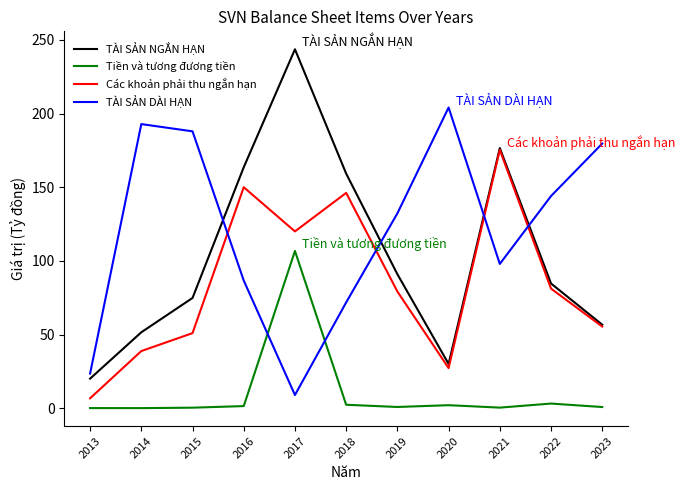

List the series in order of their peak value, lowest first.

Tiền và tương đương tiền, Các khoản phải thu ngắn hạn, TÀI SẢN DÀI HẠN, TÀI SẢN NGẮN HẠN